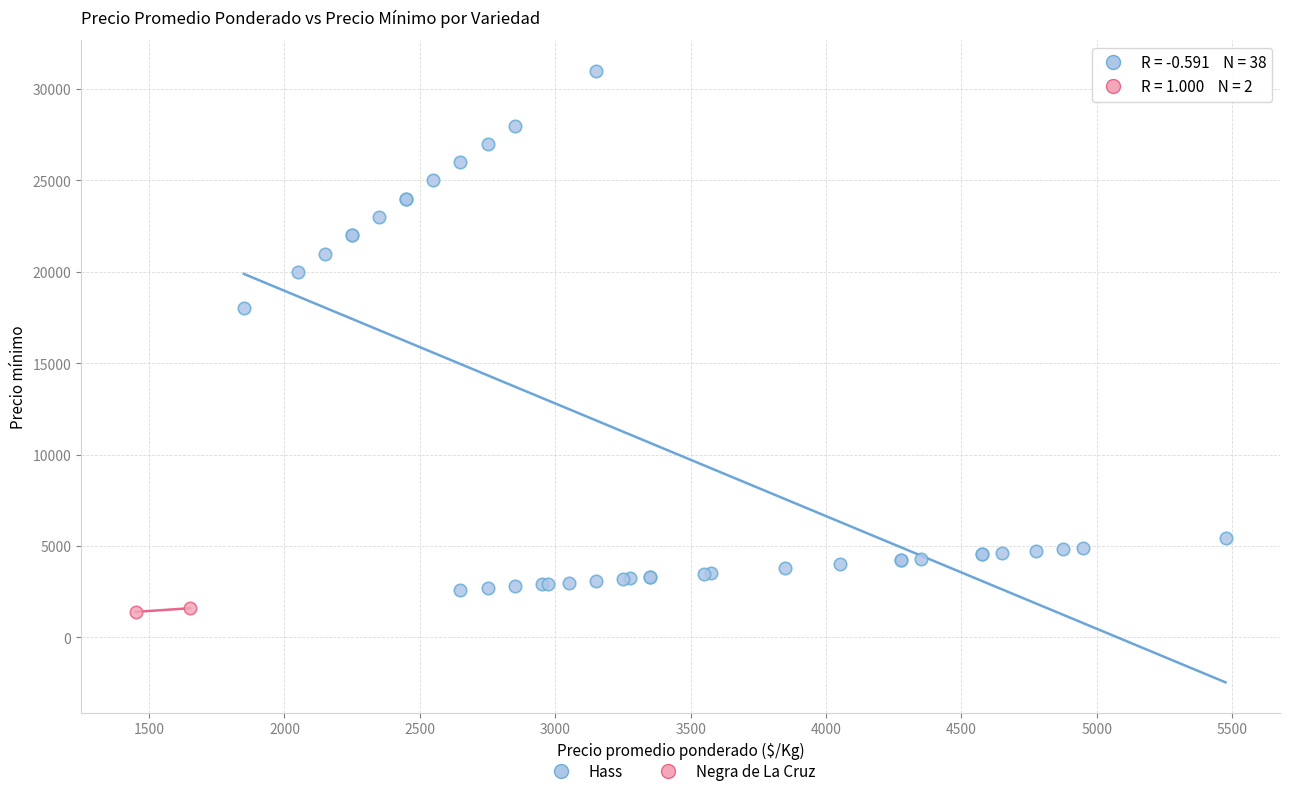

What are all the series names shown in the legend?

Hass, Negra de La Cruz